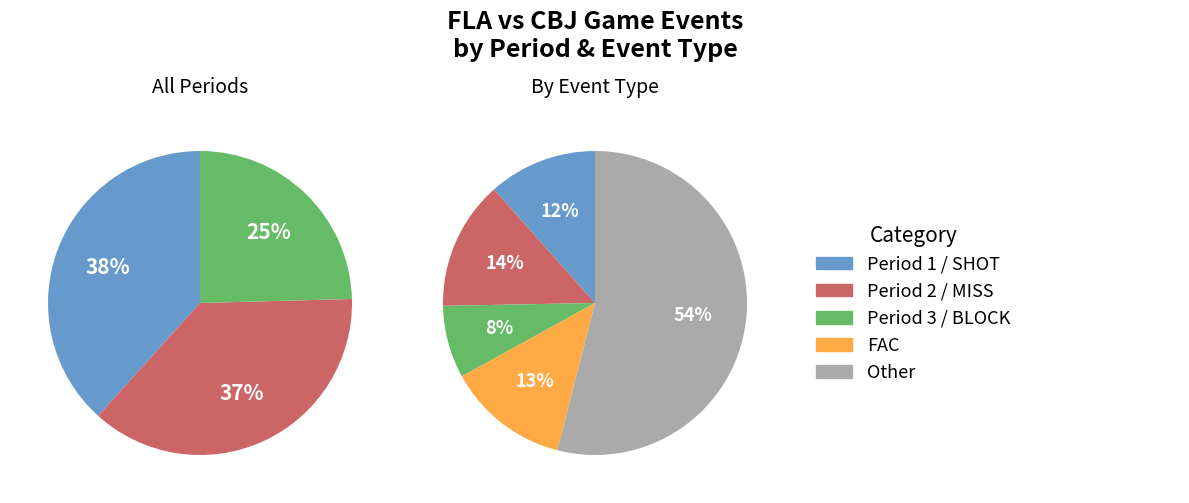

Which category has the smallest portion of the pie?

Period 3